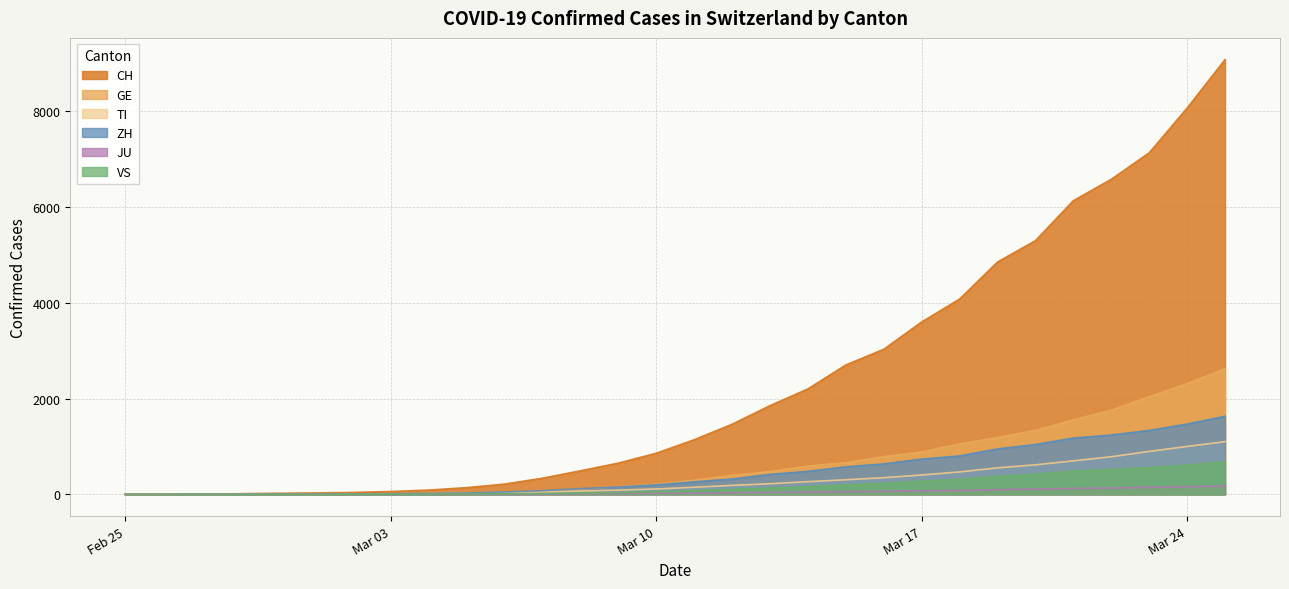

Is it true that CH equals 295 at 2020-03-08?

False